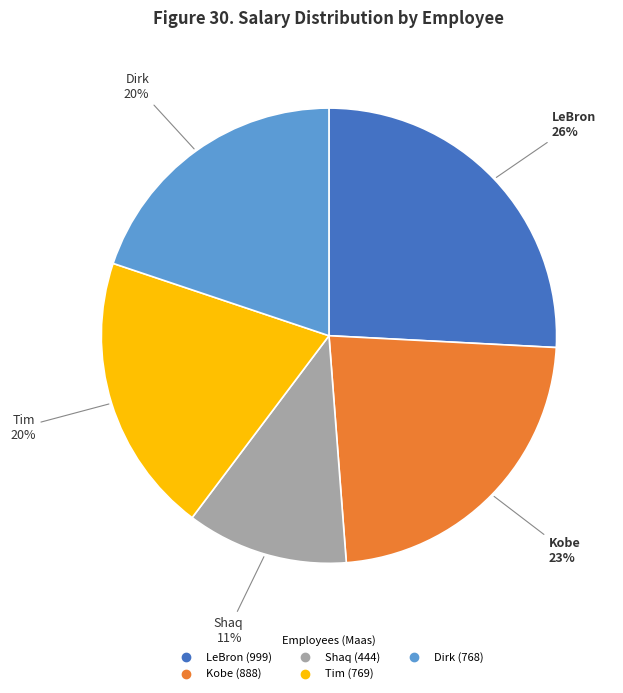

Is there a majority slice in this chart?

No